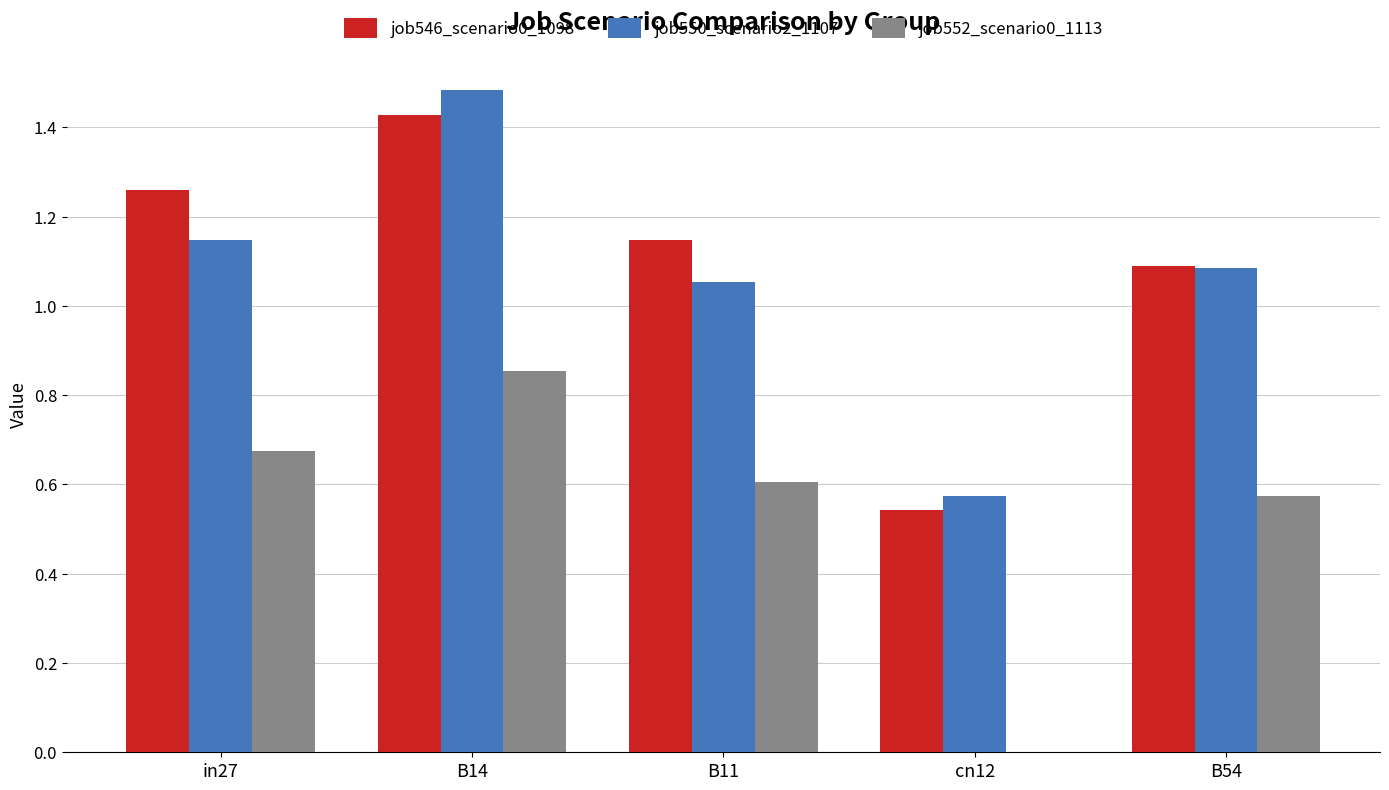

At which label does job550_scenario2_1107 reach its peak?

B14